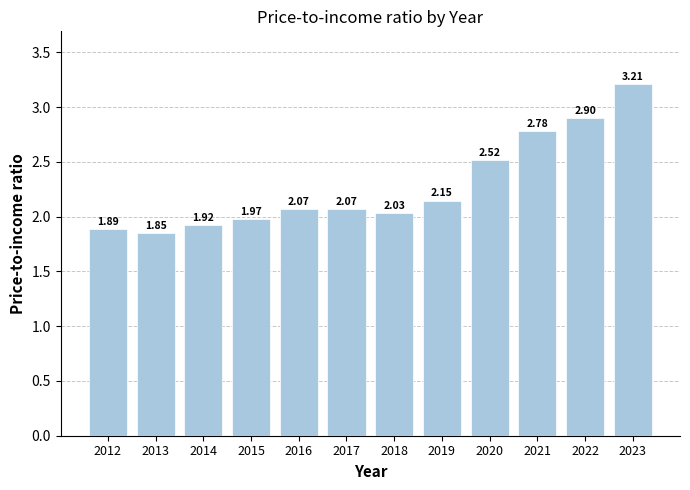

What is the difference between the values at 2023 and 2012?

1.3